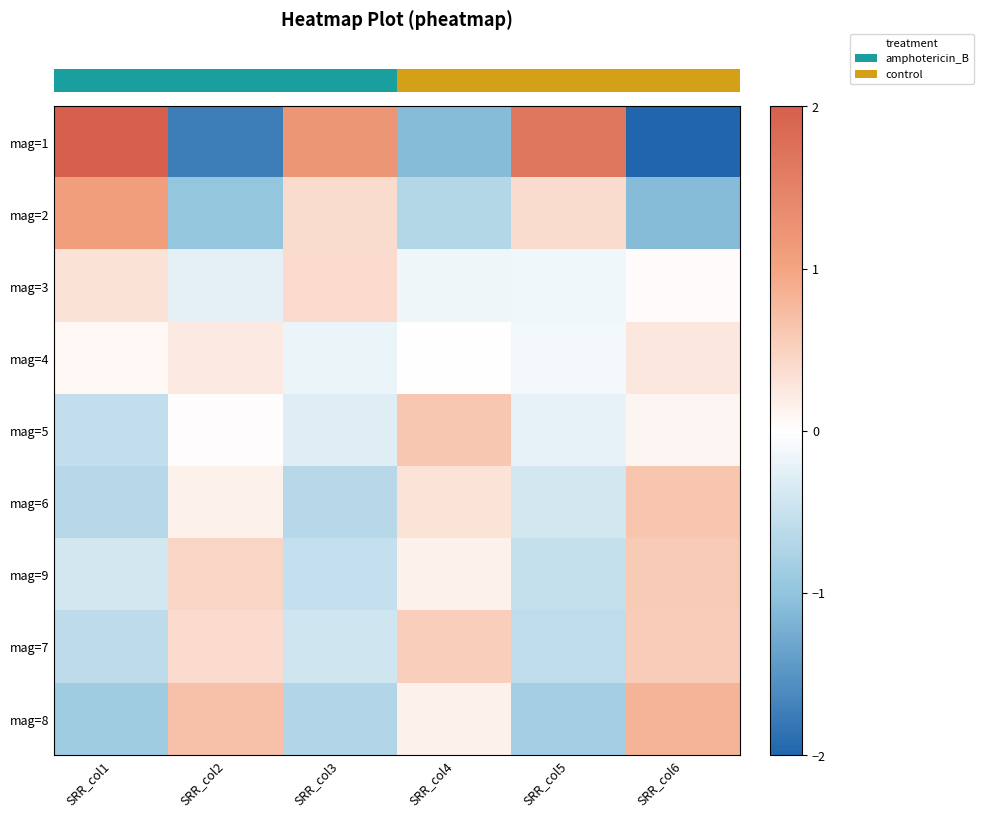

At which category is the sum across all series the highest?

SRR_col1